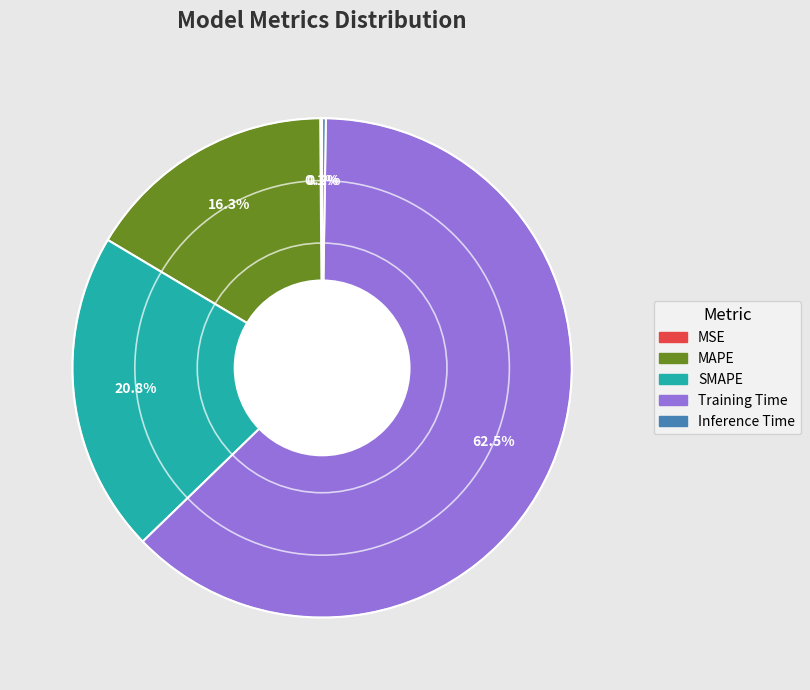

Does any single category account for the majority?

Yes